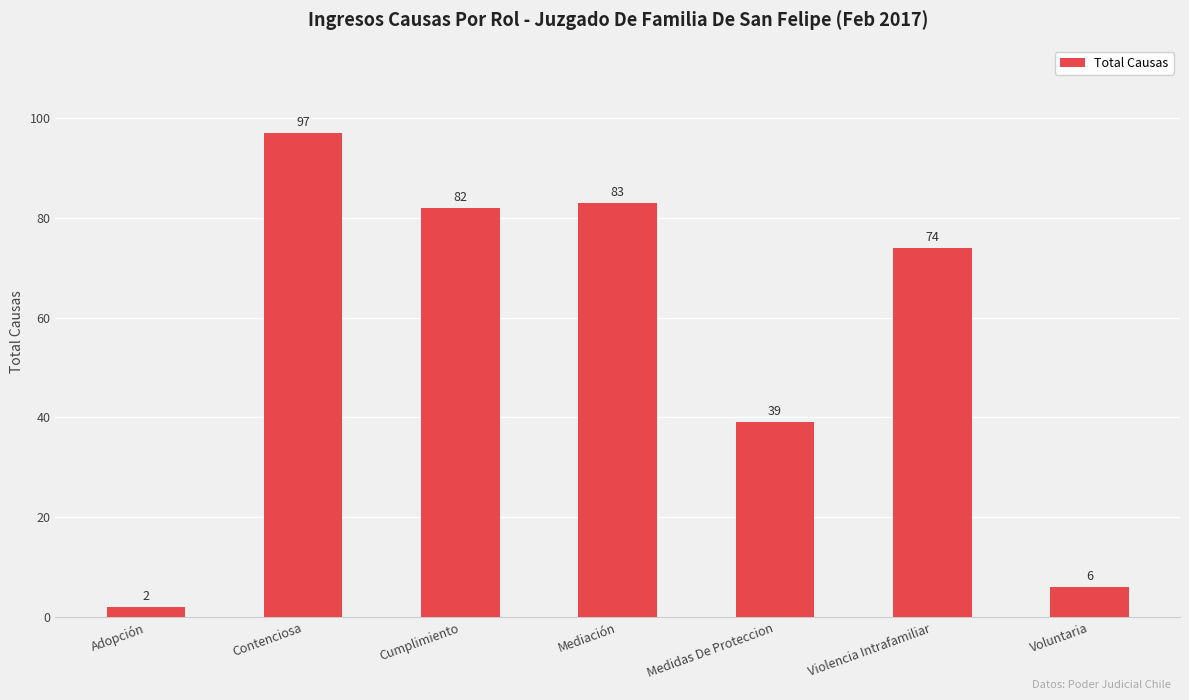

Where is the data nearest to the value 49?

Medidas De Proteccion